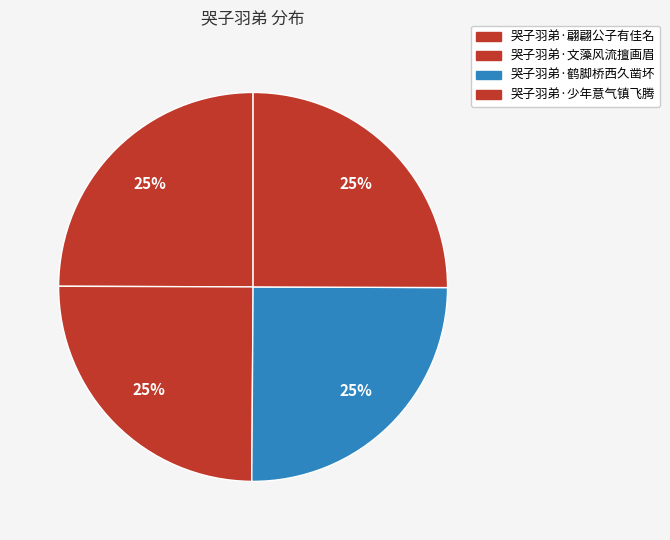

Between 哭子羽弟·文藻风流擅画眉 and 哭子羽弟·鹤脚桥西久凿坏, which is larger?

哭子羽弟·鹤脚桥西久凿坏